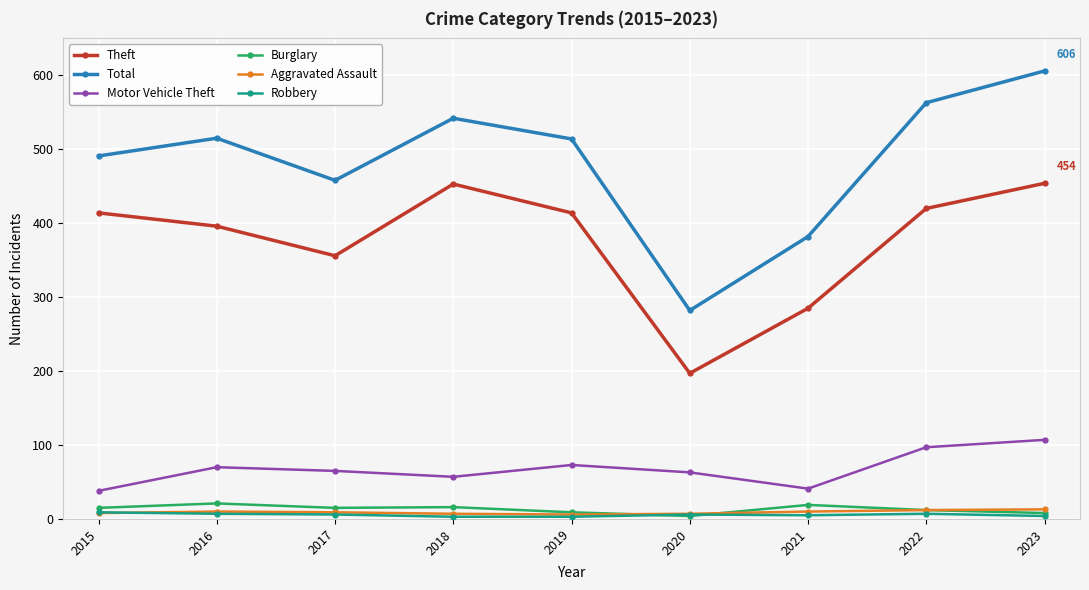

True or false: Total has more than 2 interior local peaks.

False